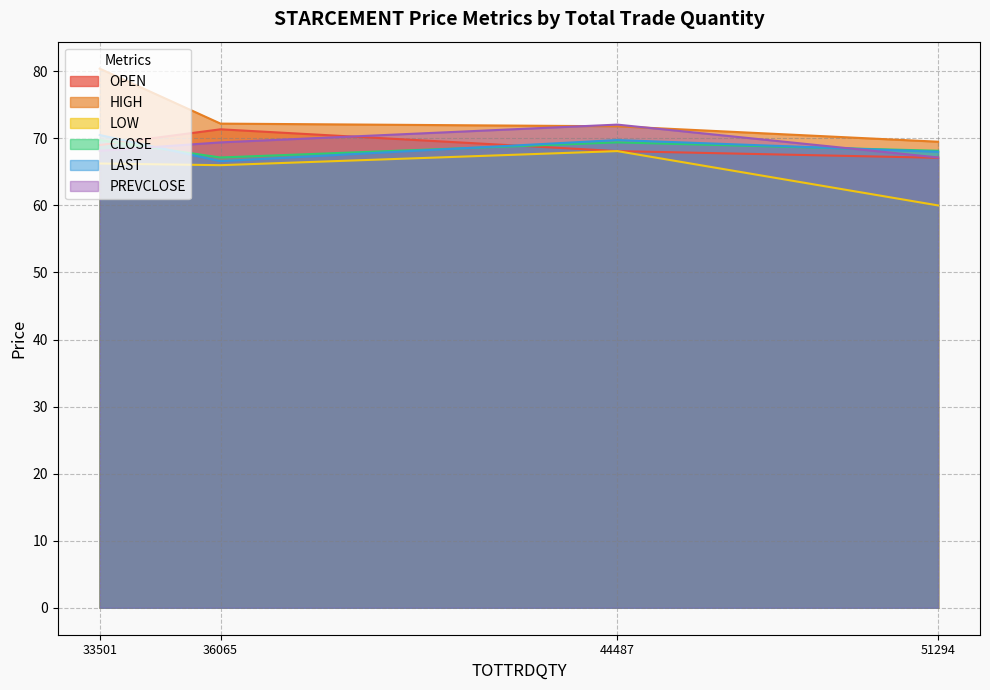

What is the smallest value displayed?

60.0